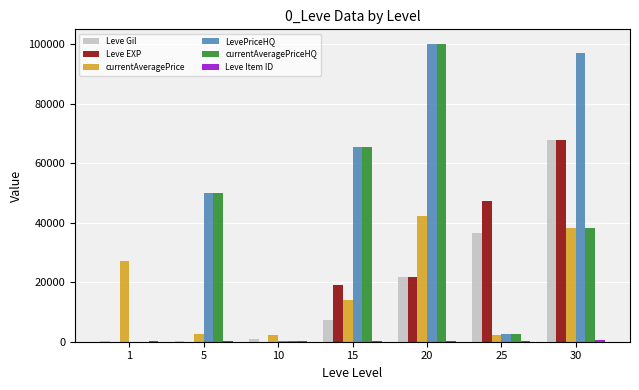

Which series has the largest total across all categories?

LevePriceHQ